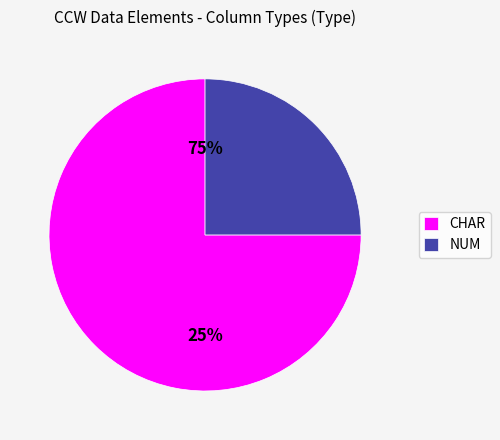

What percentage is NOT represented by CHAR?

25.0%